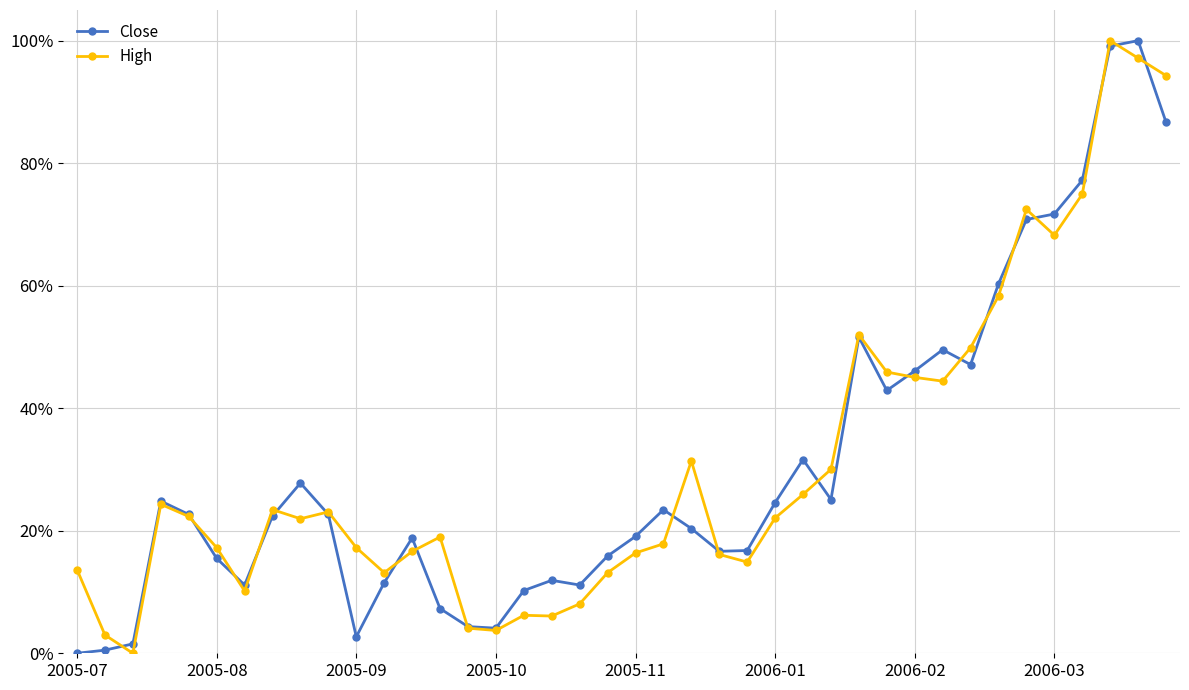

What are all the series names shown in the legend?

Close, High